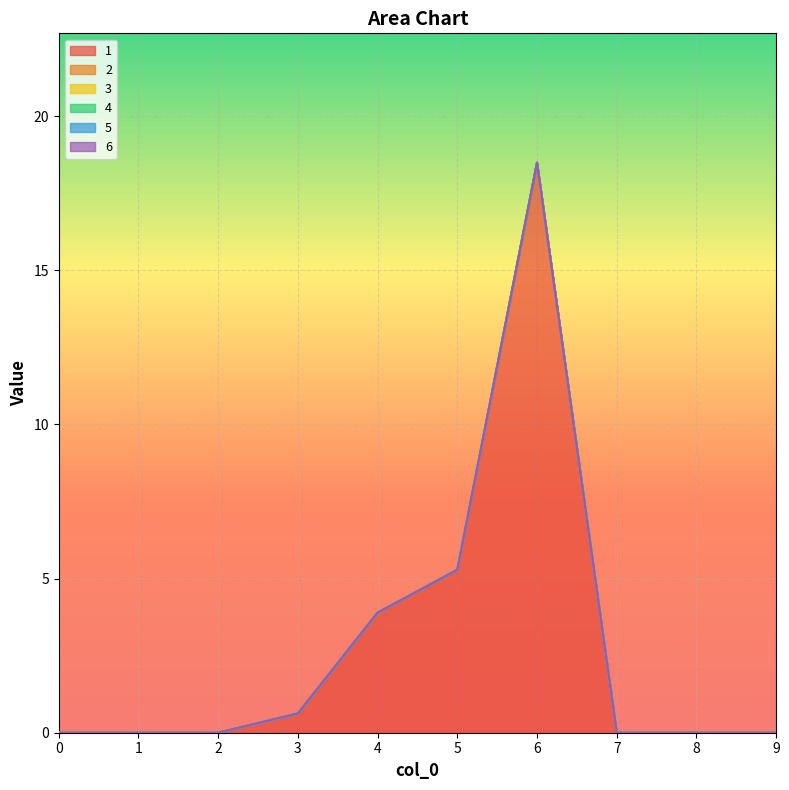

List the labels in order of 3 value, largest first.

0, 1, 2, 3, 4, 5, 6, 7, 8, 9